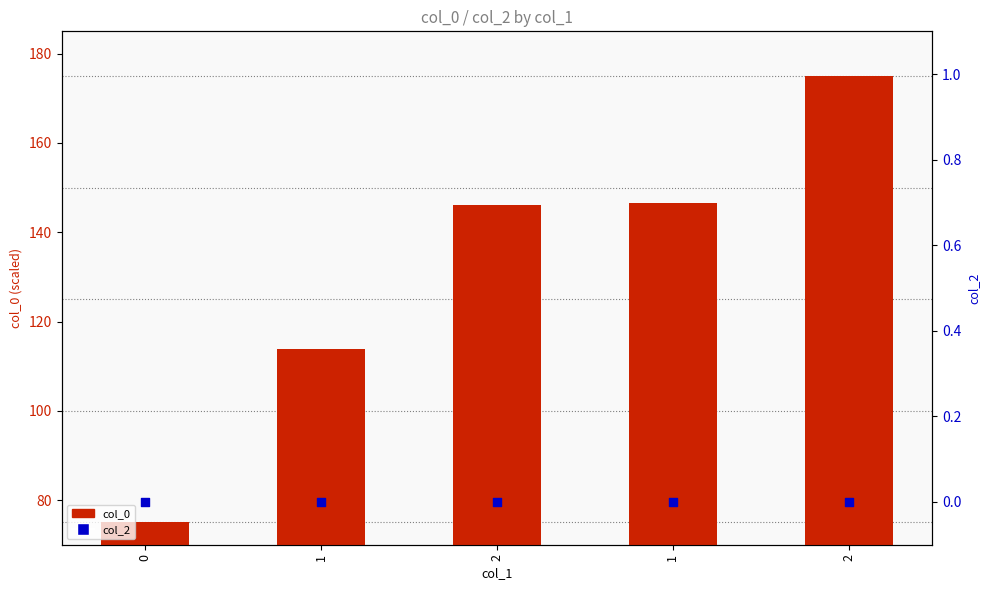

Which series has the largest total across all categories?

col_0